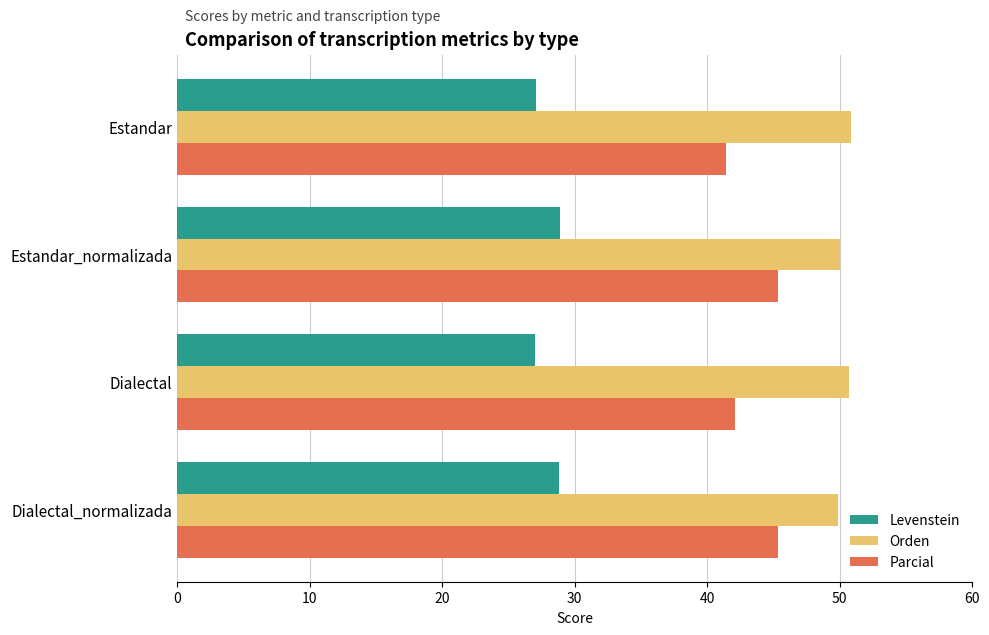

What is the difference between the maximum and second lowest values in the Parcial series?

3.2